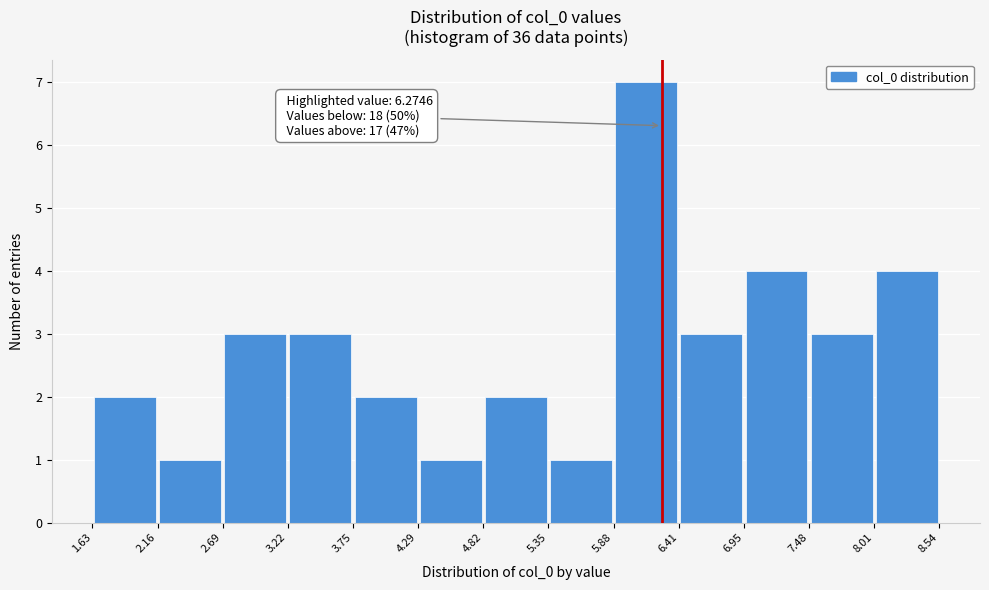

Over which range of the x-axis is the bar tallest?

5.88 to 6.41